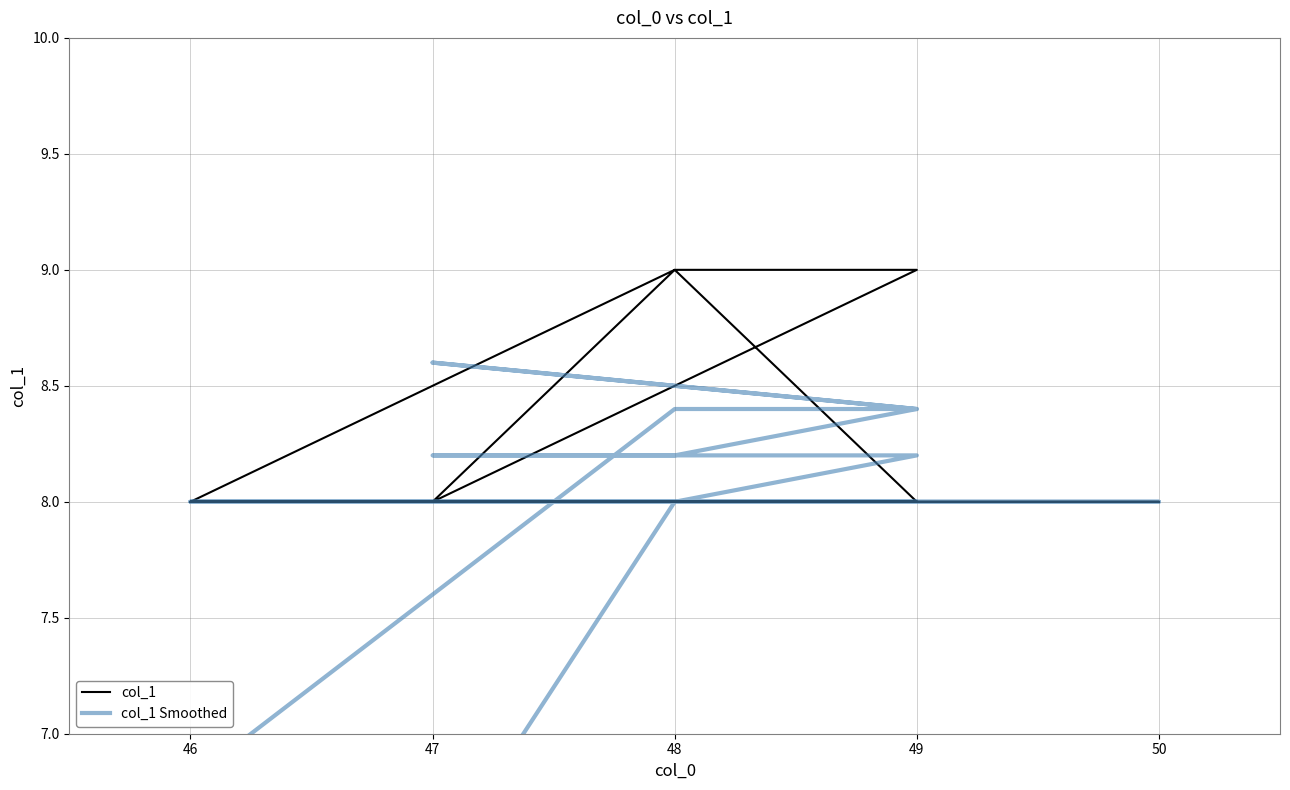

What is the label of the 17th point from the left?

47